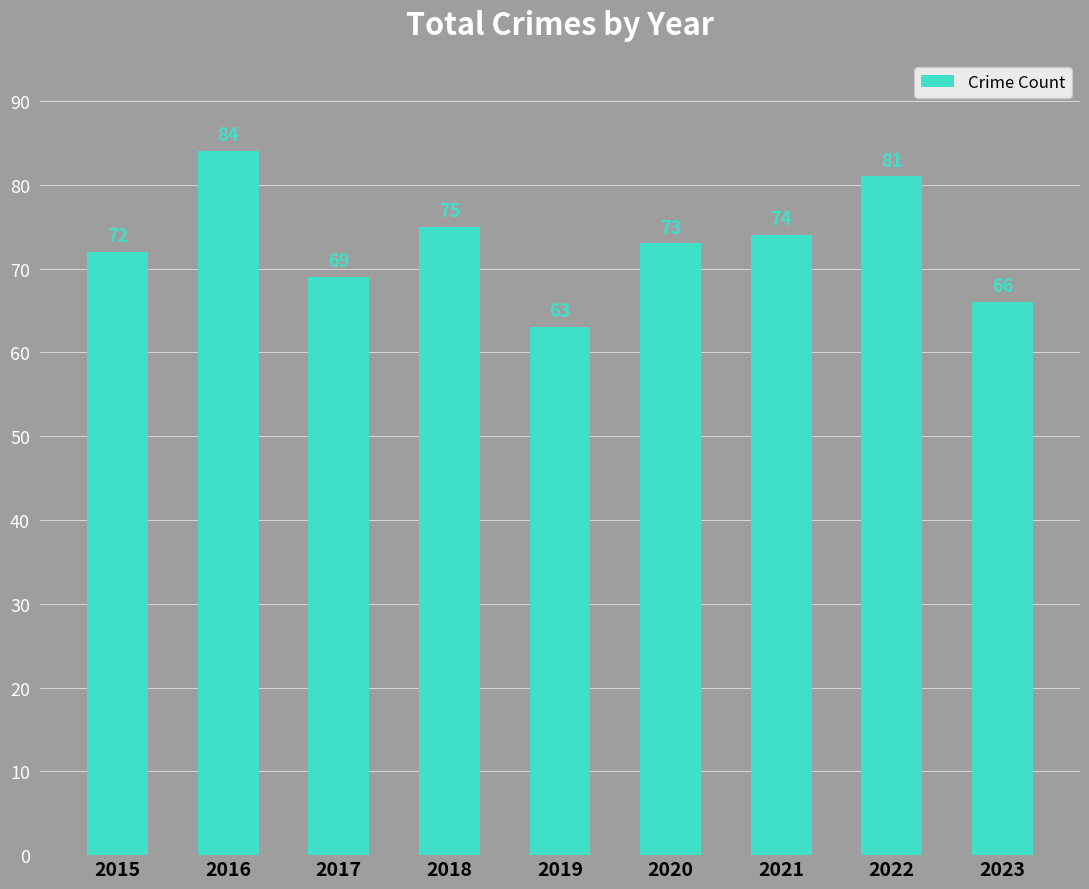

True or false: the data shows 147 at 2016.

False